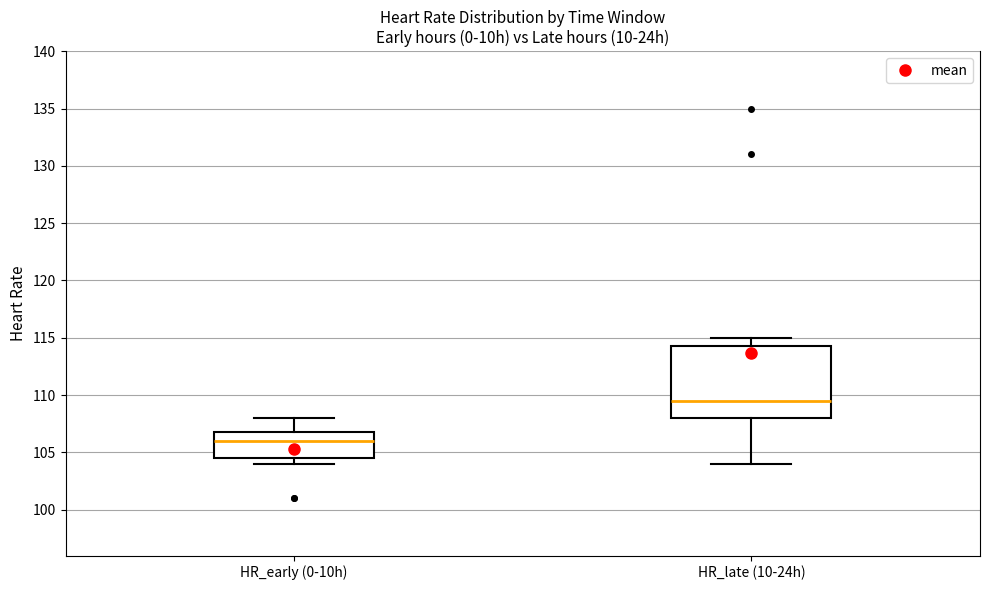

Reading left to right, transcribe this box plot: for each box, give where its median line is, the range the box spans, and where its two whiskers end, as read against the y-axis. The values are not printed on the chart, so give them approximately, as read against the axis.

HR_early (0-10h): median 106.0, box 104.5 to 107.0, whiskers 104.0 to 108.0
HR_late (10-24h): median 109.5, box 108.0 to 114.5, whiskers 104.0 to 115.0